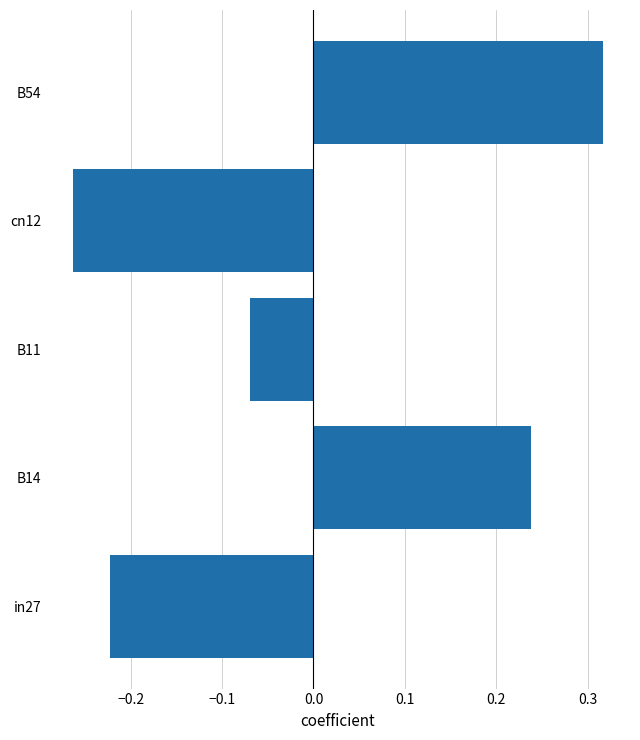

Where is the data nearest to the value 0?

B11